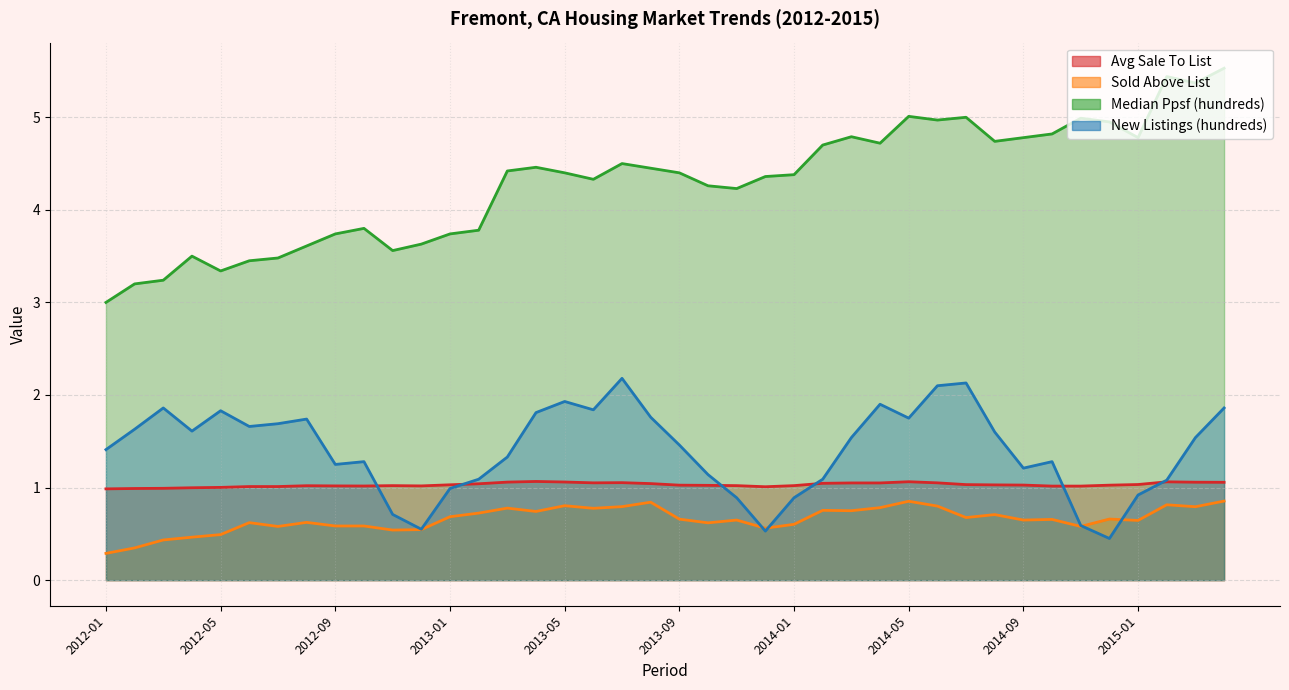

How many lines are shown in the chart?

4